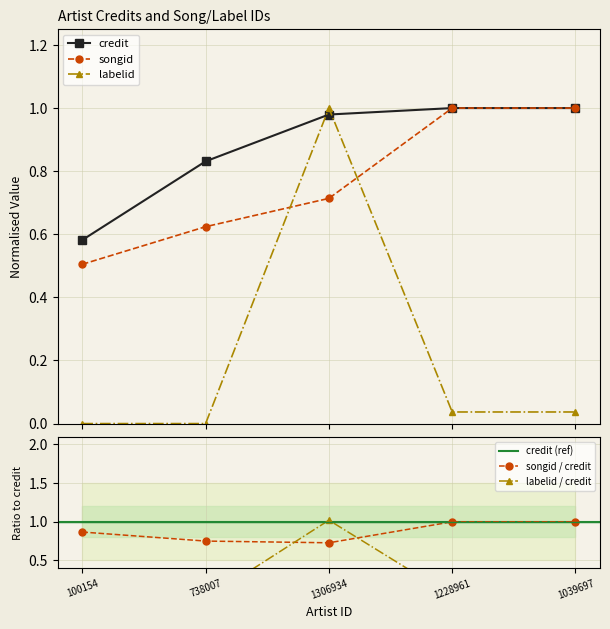

What is the label of the 4th point from the right?

738007